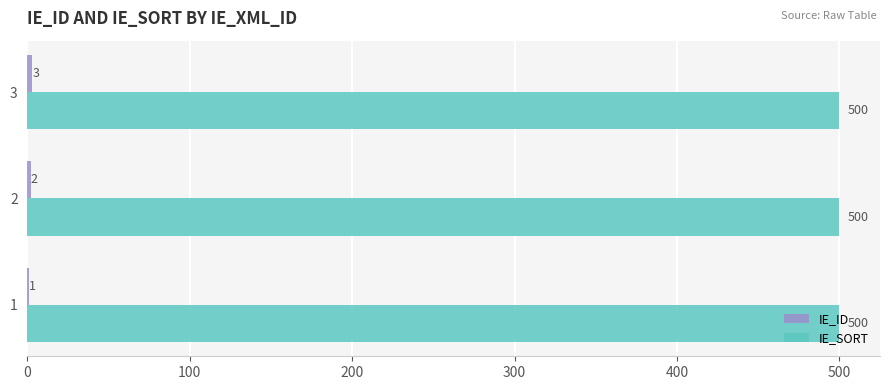

What is the maximum value shown in the chart?

500